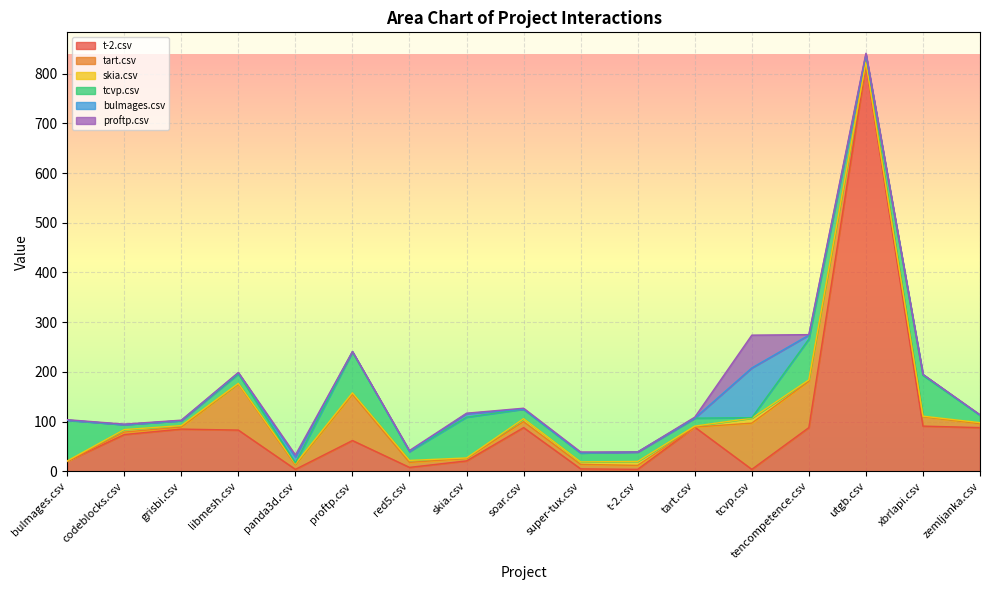

Which series ends up on top after the final intersection of tart.csv and proftp.csv?

tart.csv